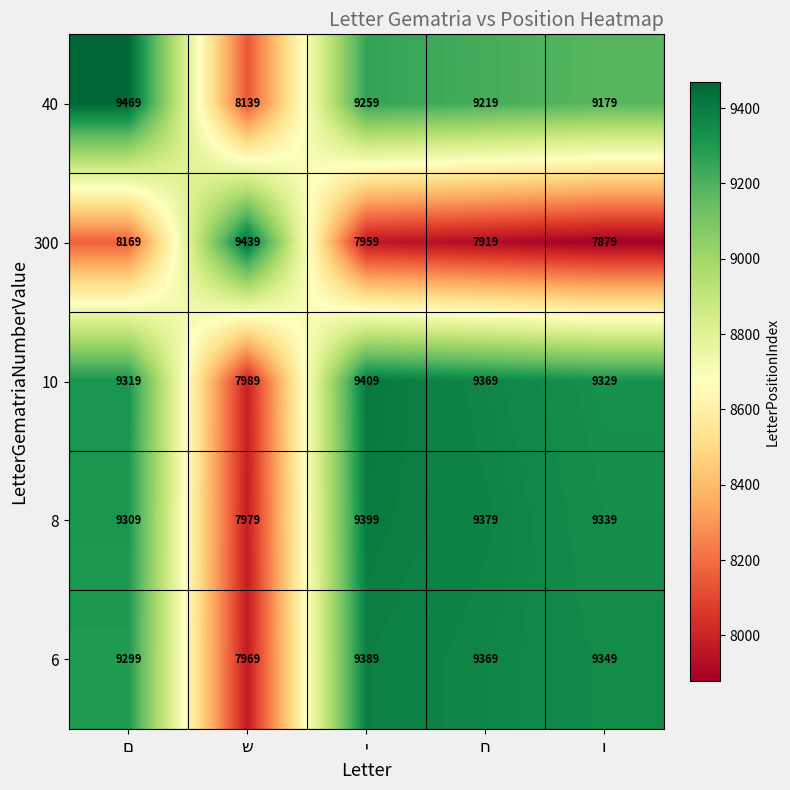

What is the average value of the 300 series?

8273